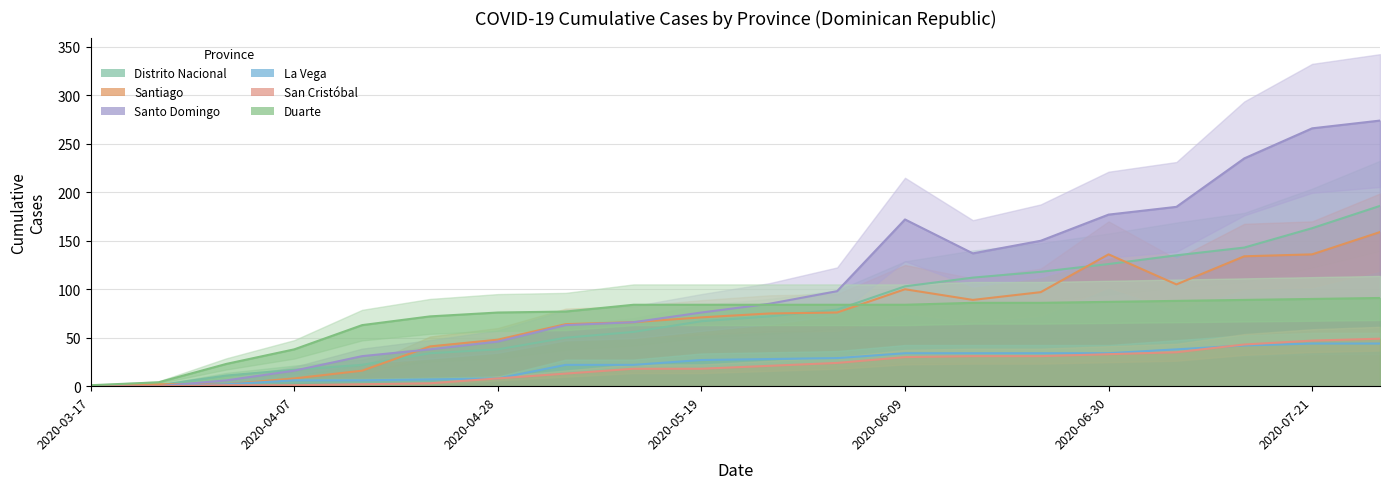

Is the value of Santiago at 2020-05-19 greater than the value of San Cristóbal at 2020-05-26?

Yes